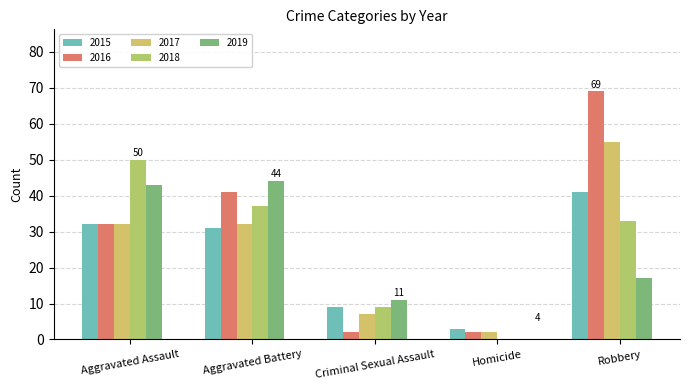

What is the approximate value of 2015 at Robbery?

41